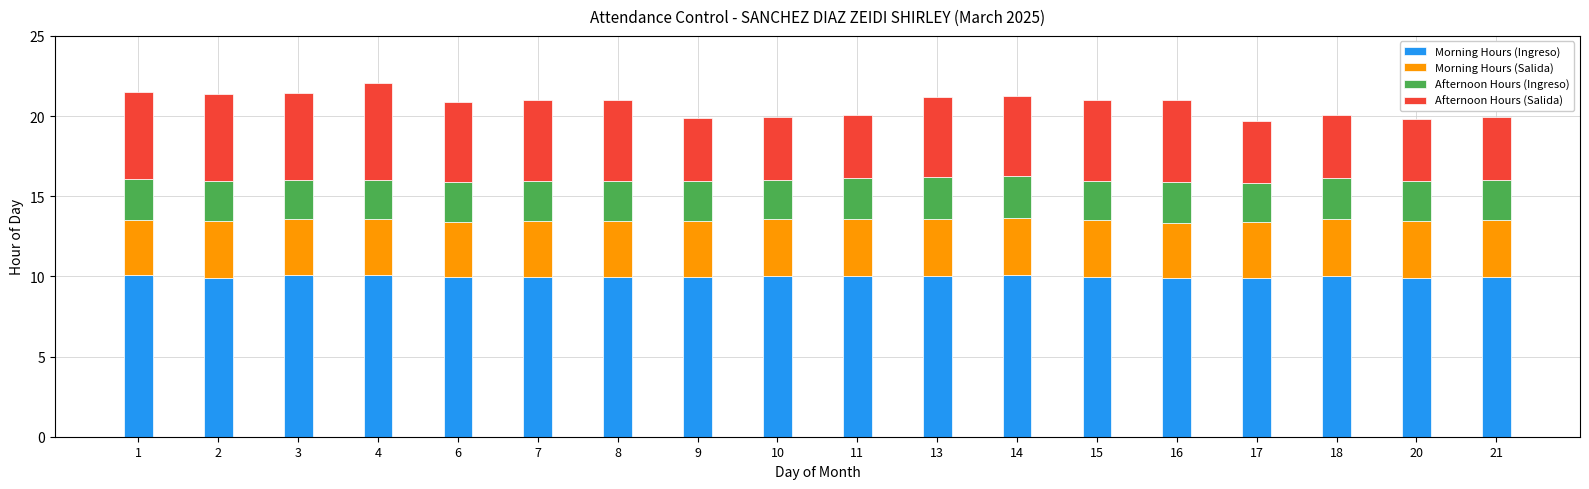

Is it true that Morning Hours (Ingreso) equals 10.1 at 1?

True